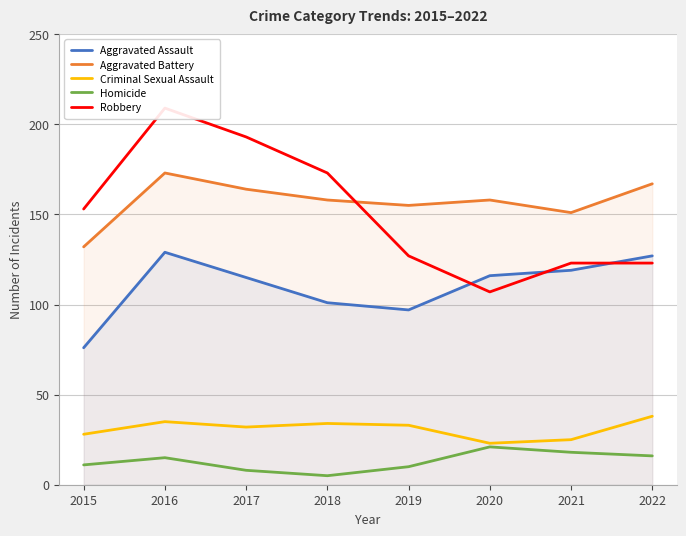

What is the difference between the second highest and second lowest values in the Robbery series?

70